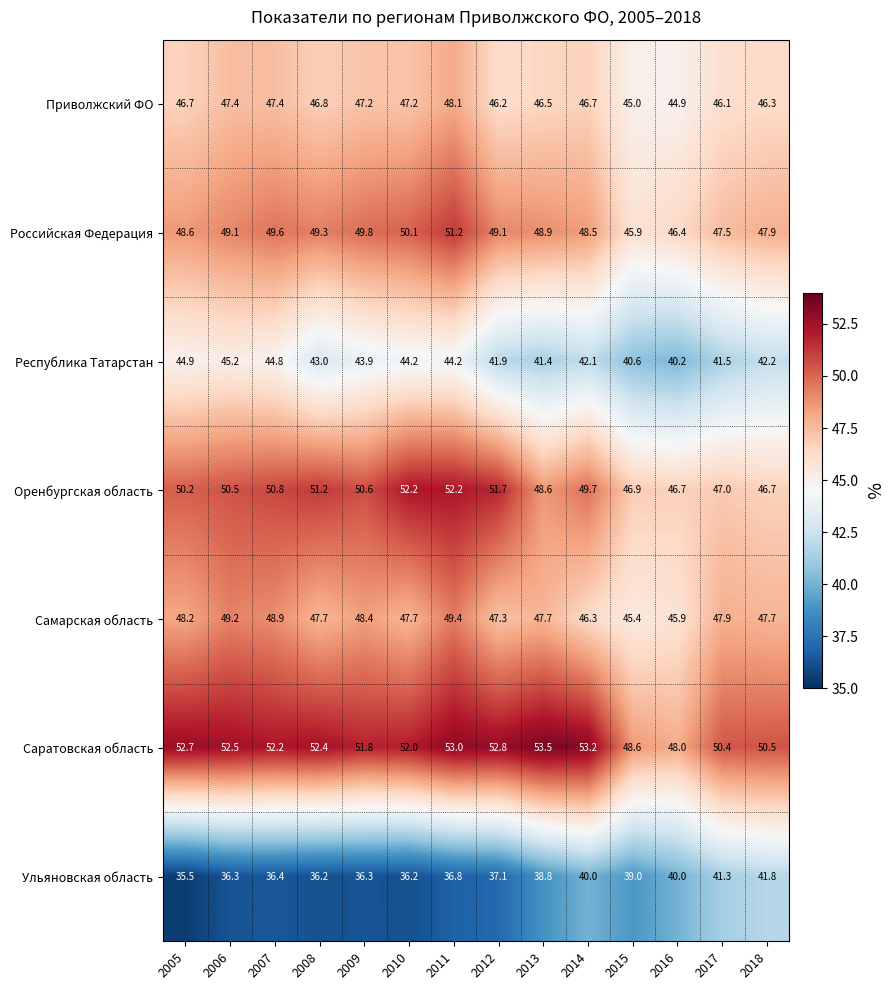

Which series changed the most between 2006 and 2011?

Российская Федеpация